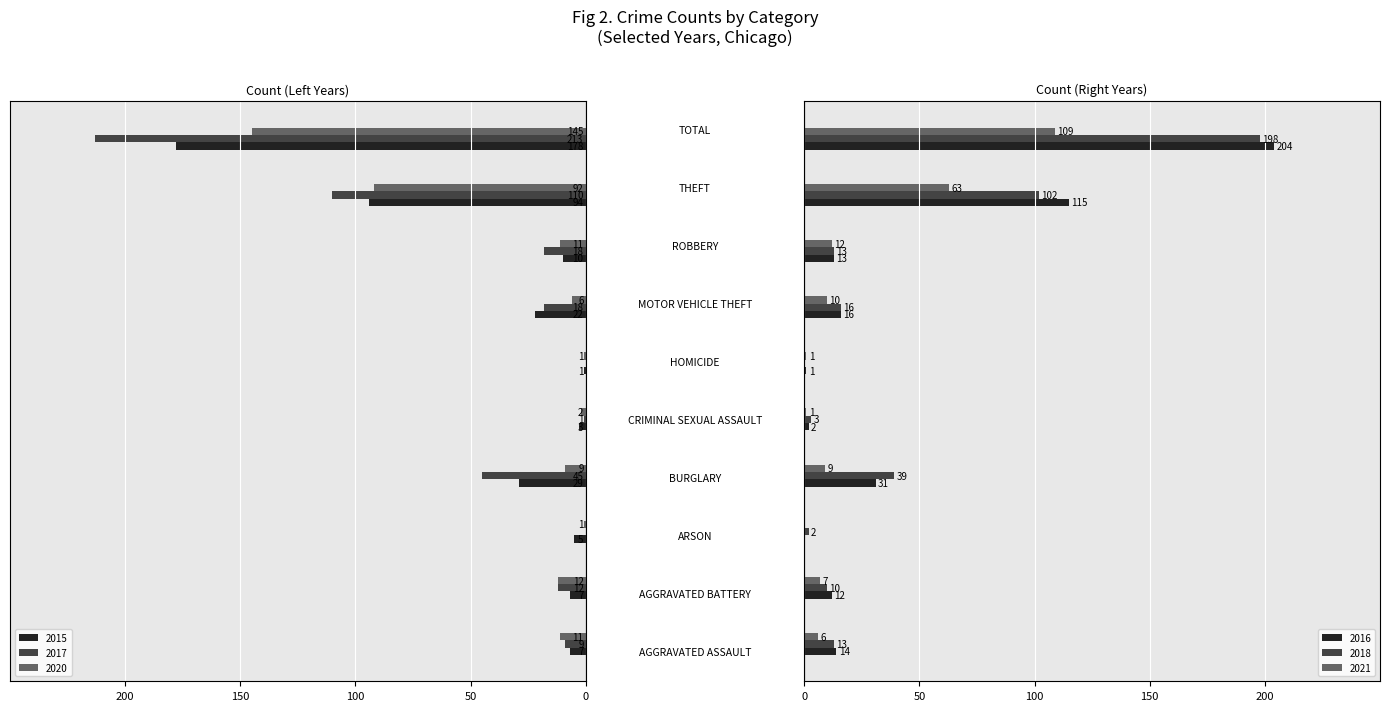

Where does the 2017 series first go above -12?

Aggravated Assault